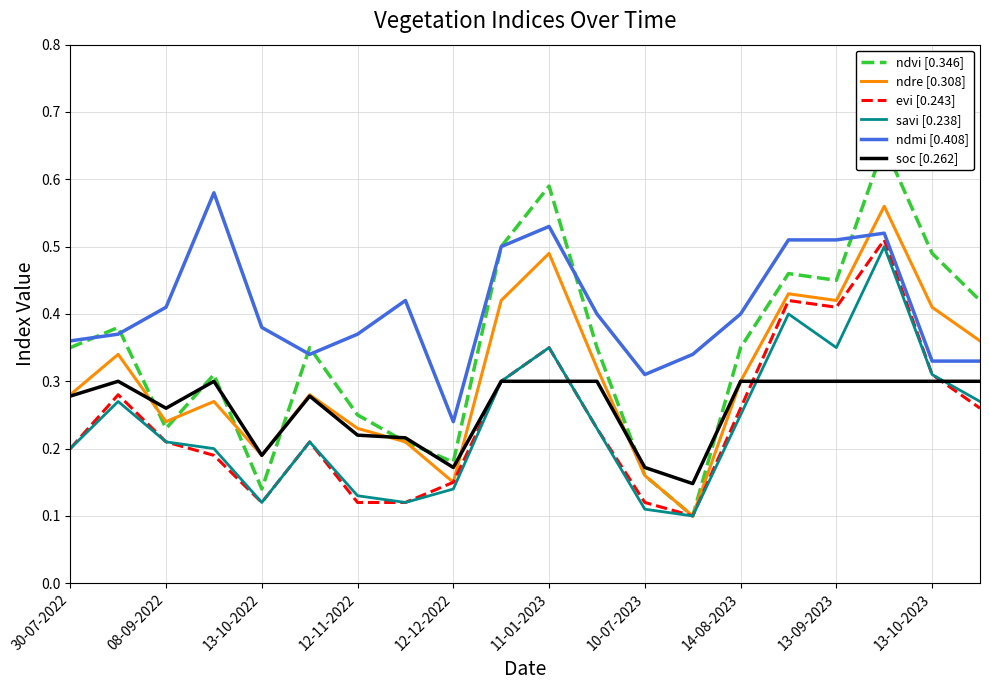

How many ndvi [0.346] values are between 0 and 1?

20